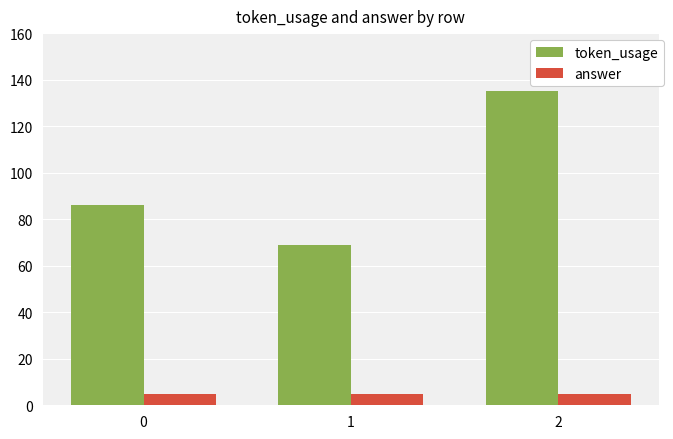

What is the spread (max minus min) of values at 1?

64